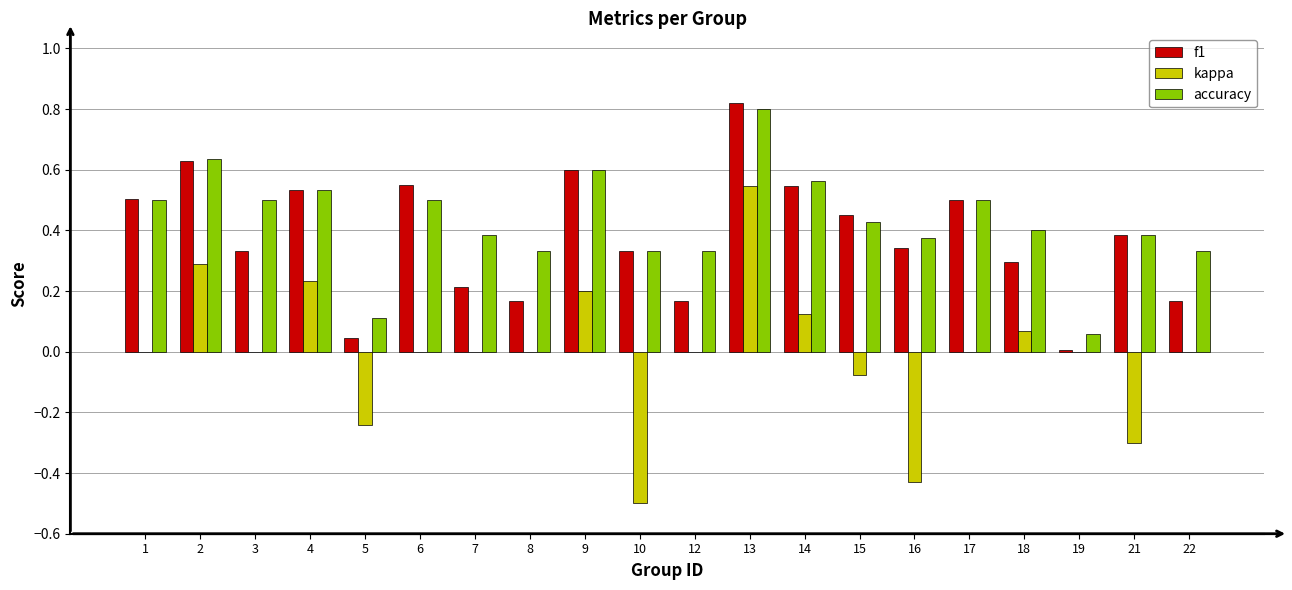

What is the sum of all accuracy values?

8.6